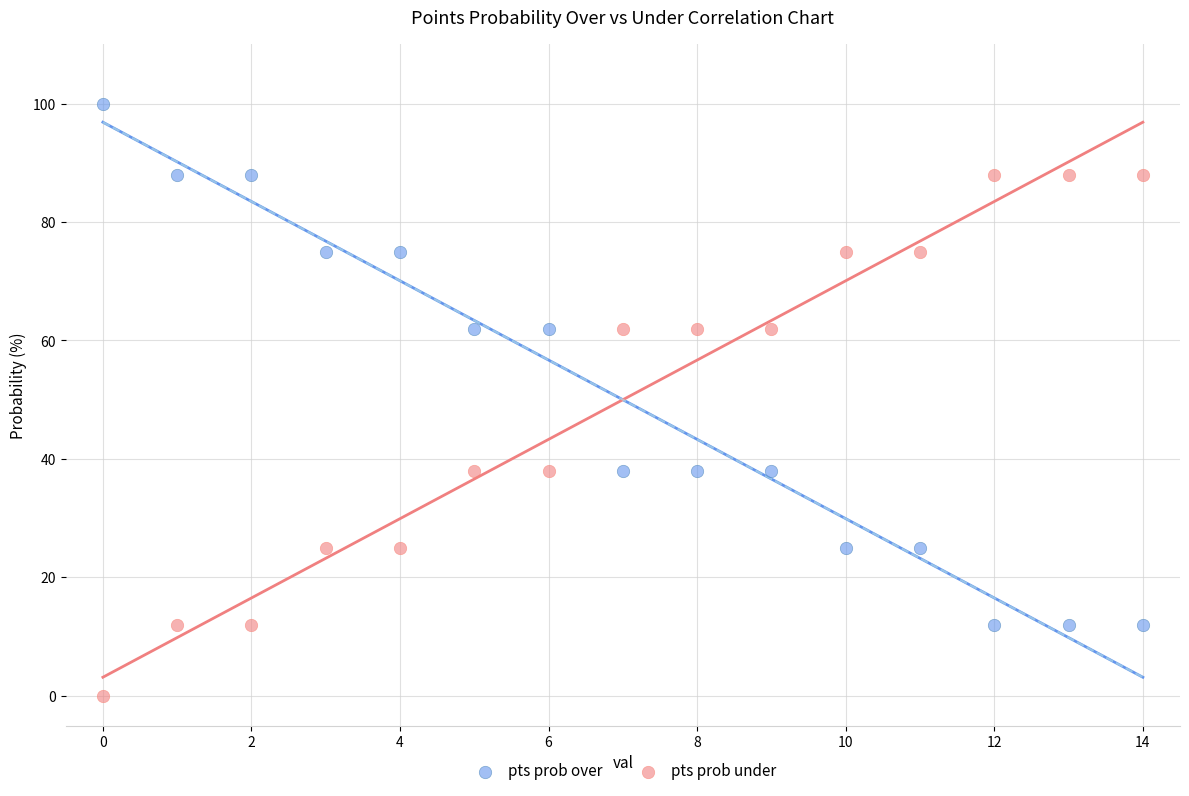

Across all data points, what is the range of Y values (max minus min)?

100